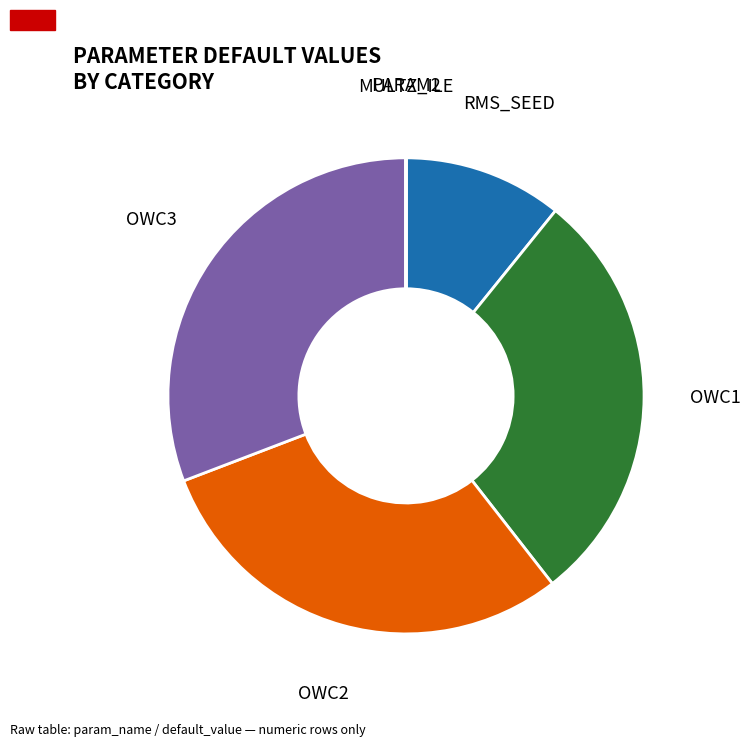

What is the largest slice in the pie chart?

OWC3